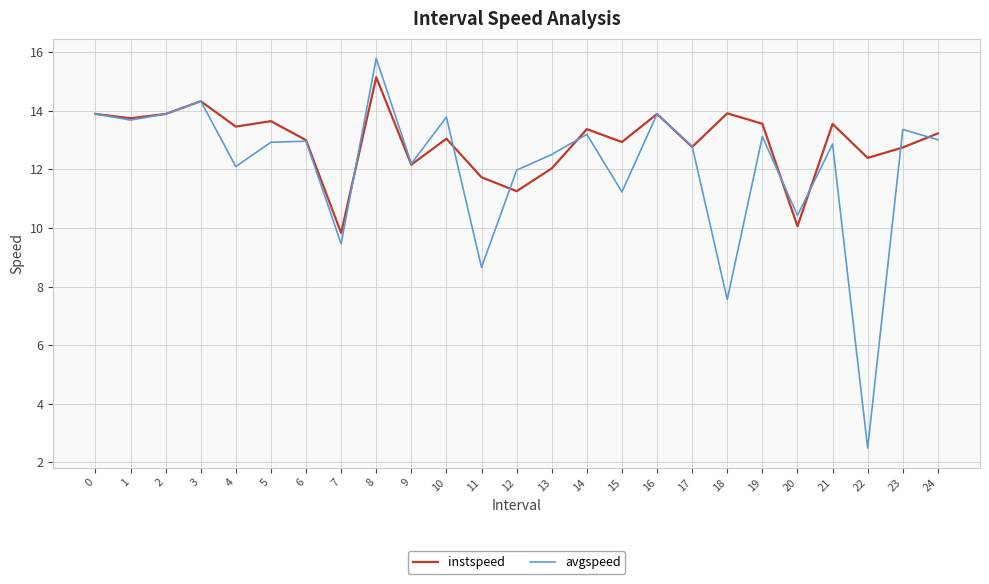

Where is the first local maximum for avgspeed?

3